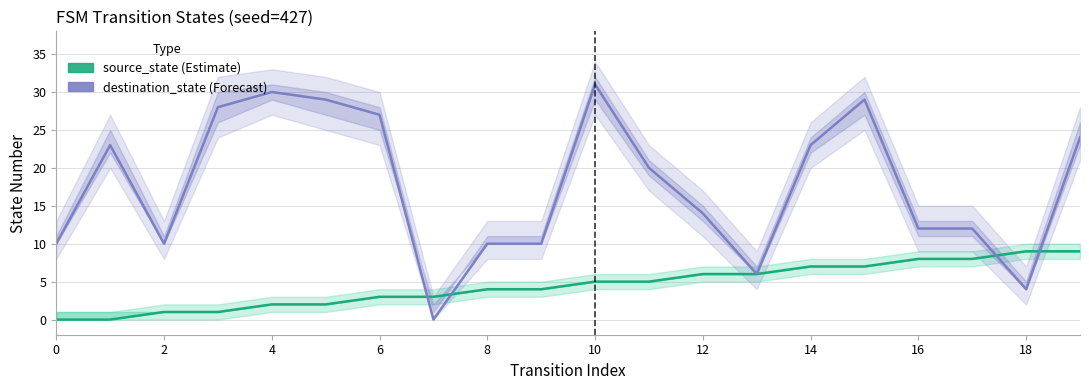

After their last crossing, which series has the higher values: destination_state or source_state?

destination_state